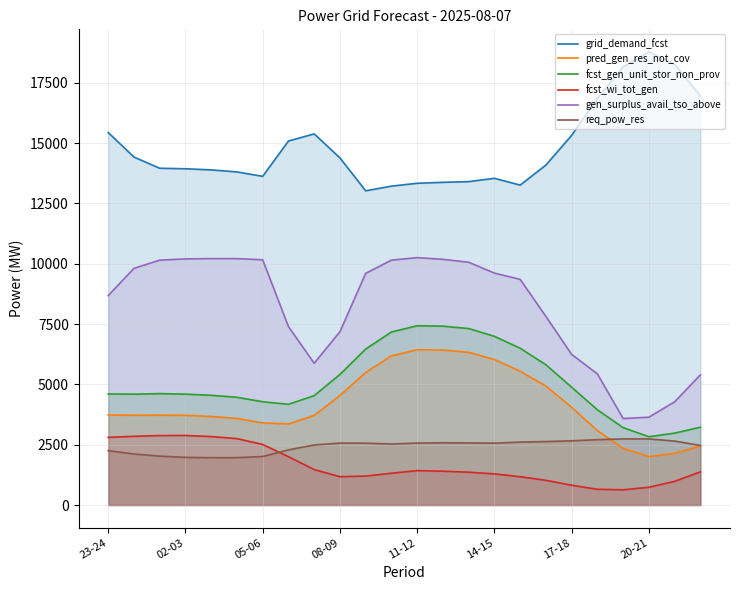

What position from the right is 22?

2